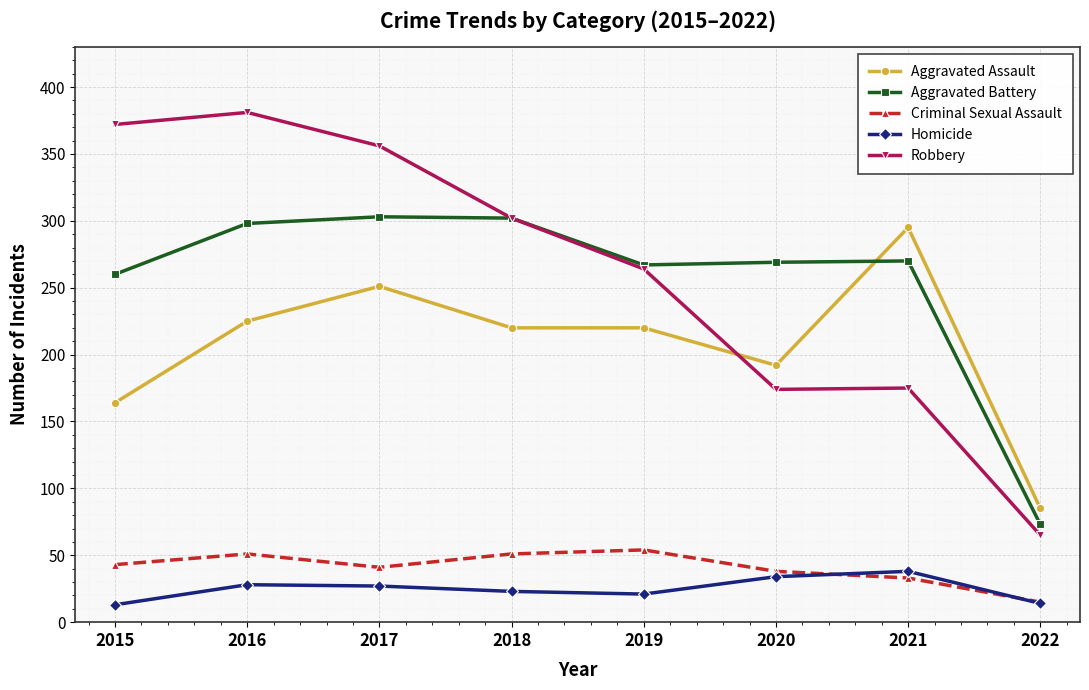

At which label does Aggravated Assault reach its peak?

2021